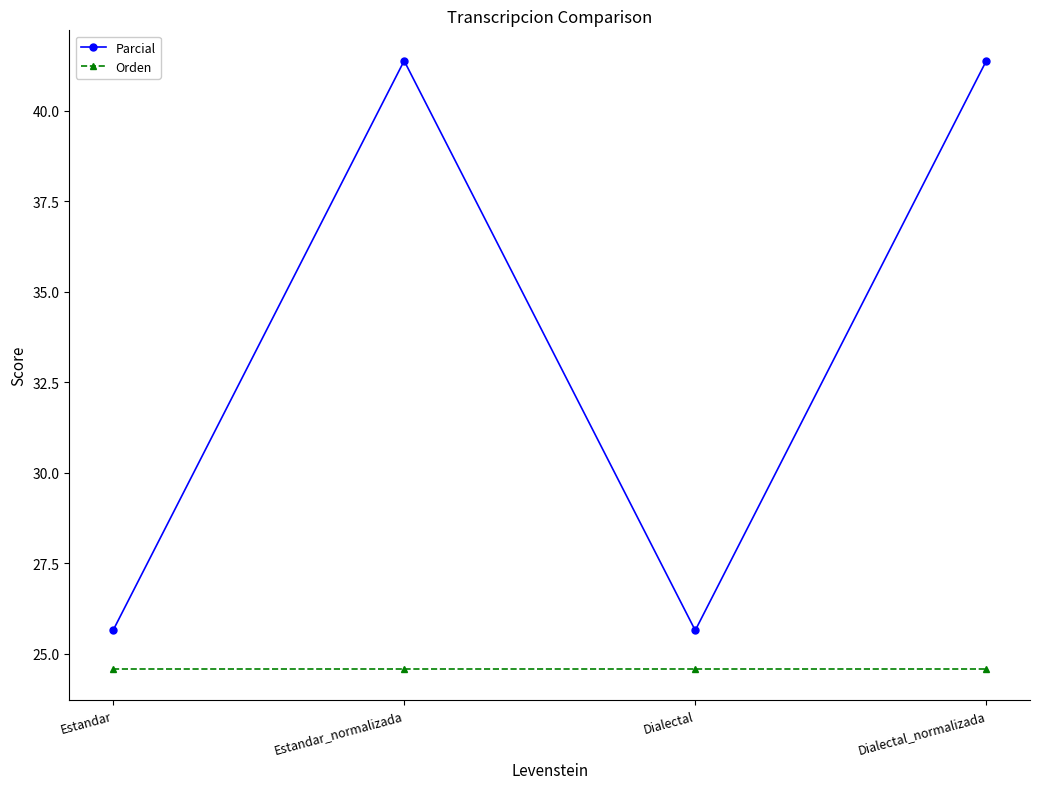

What is the value of the Orden point at the 2nd from the left?

24.6